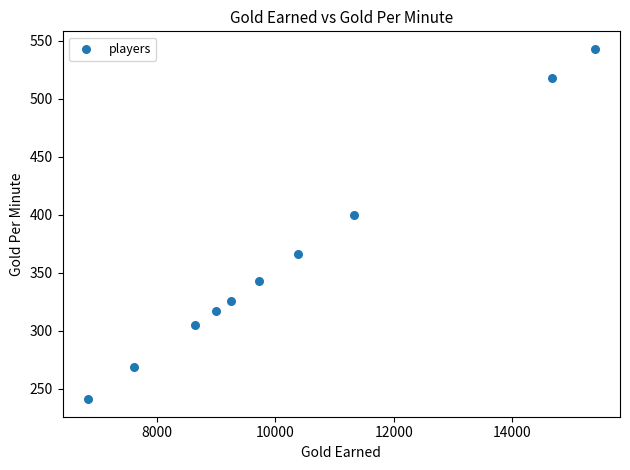

What is the range of X values (max minus min)?

8554.0